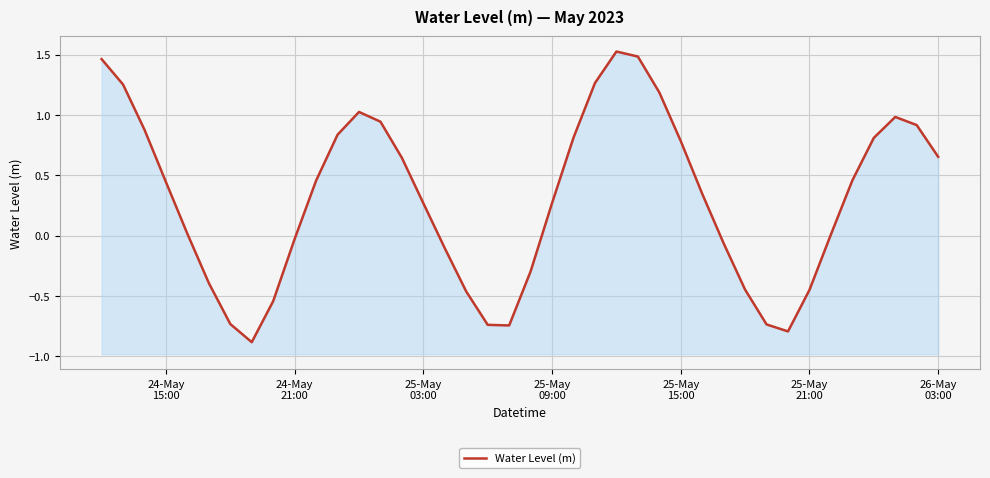

How many values are below zero?

15